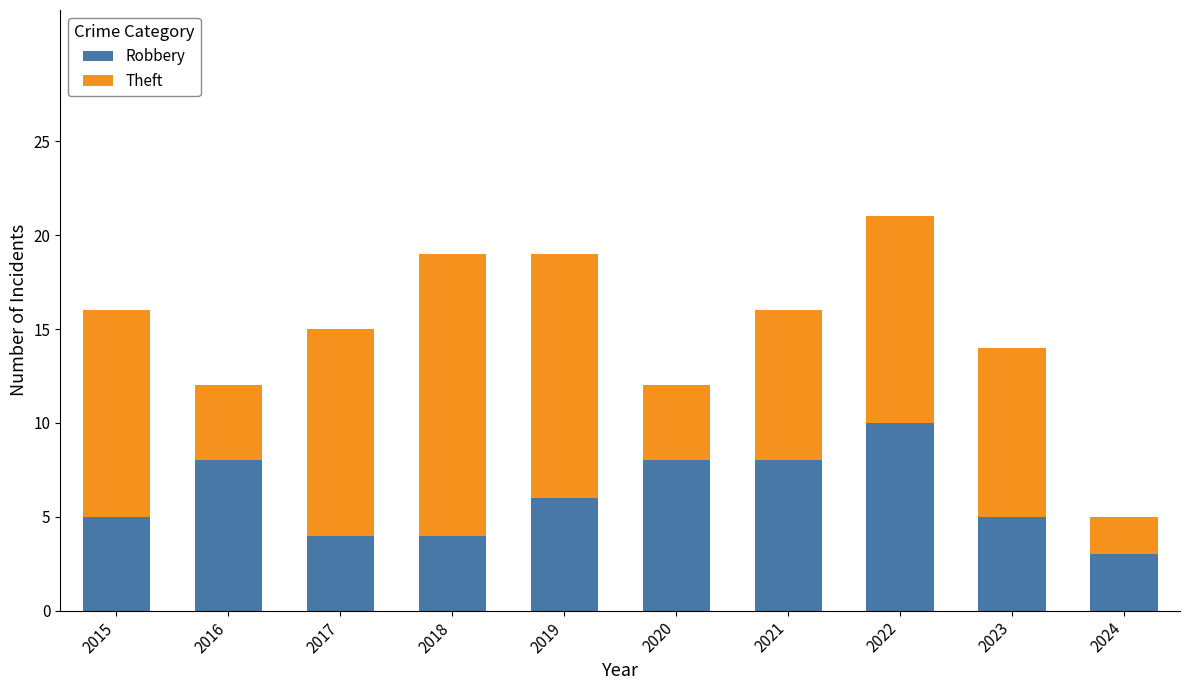

What is the average value of the Robbery series?

6